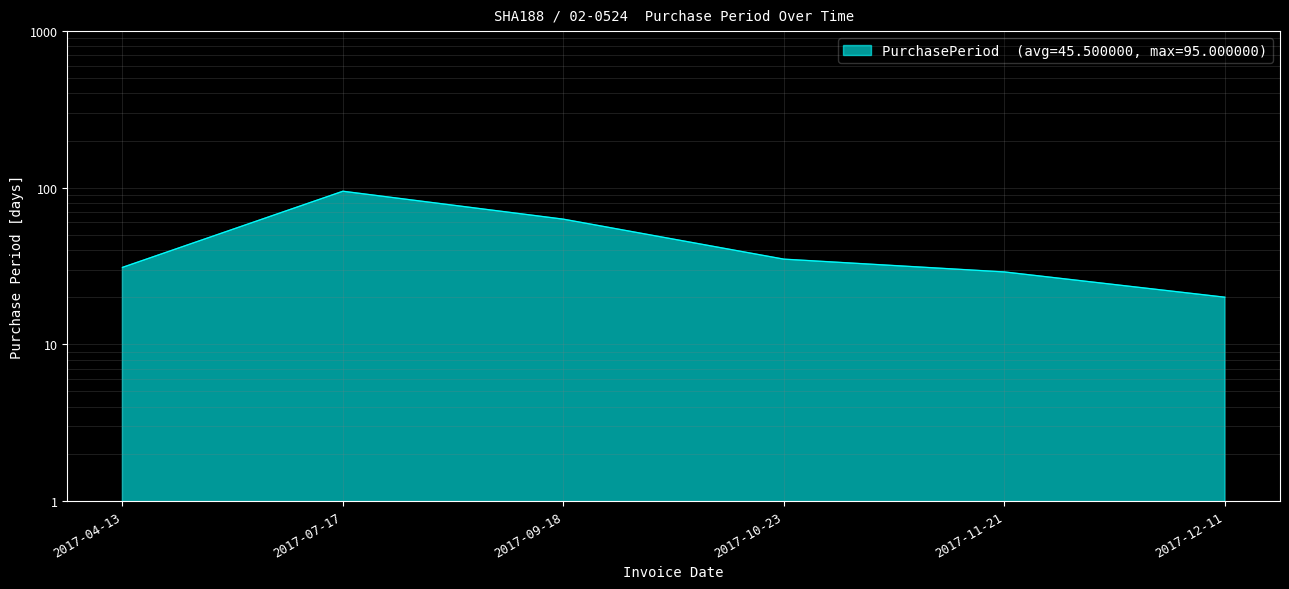

Reading right to left, extract all data points from this chart.

20	29	35	63	95	31